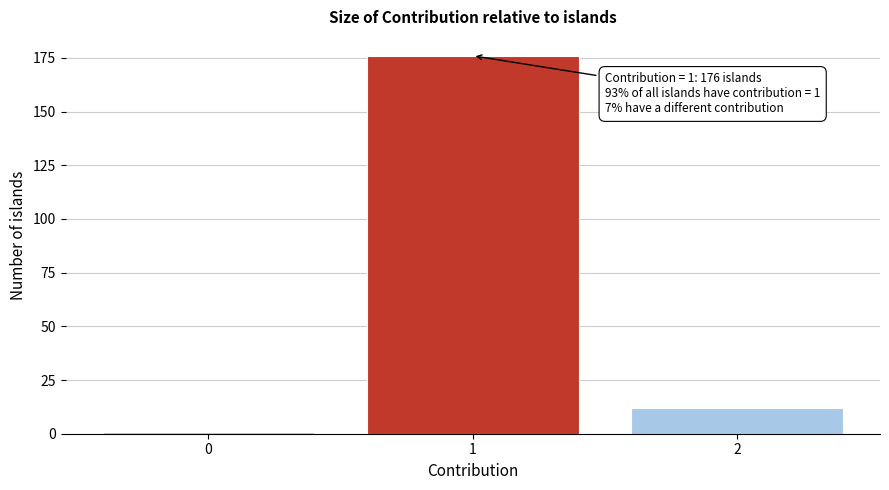

Reading left to right, extract all data points from this chart.

1	176	12